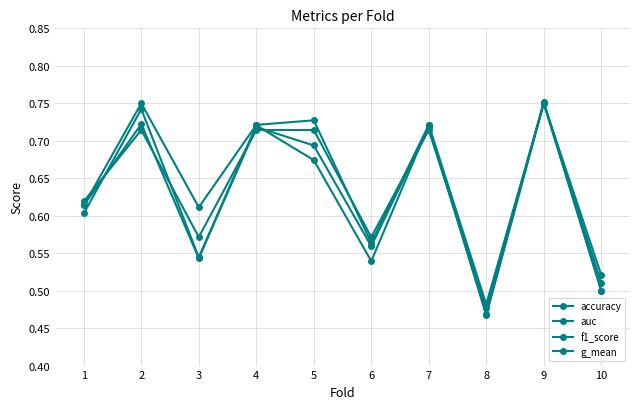

Does the chart have visible grid lines?

Yes